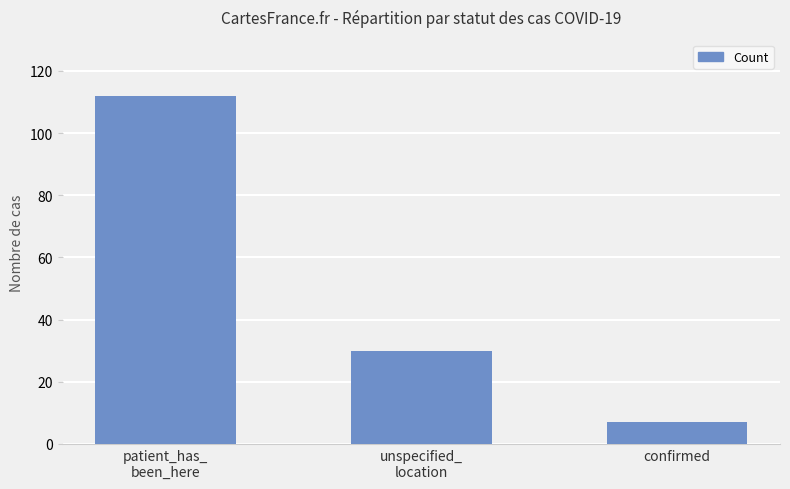

Between unspecified_
location and patient_has_
been_here, which is larger?

patient_has_
been_here